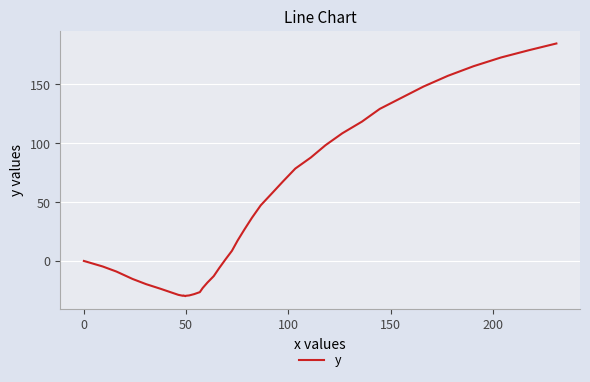

What is the maximum value shown in the chart?

184.8